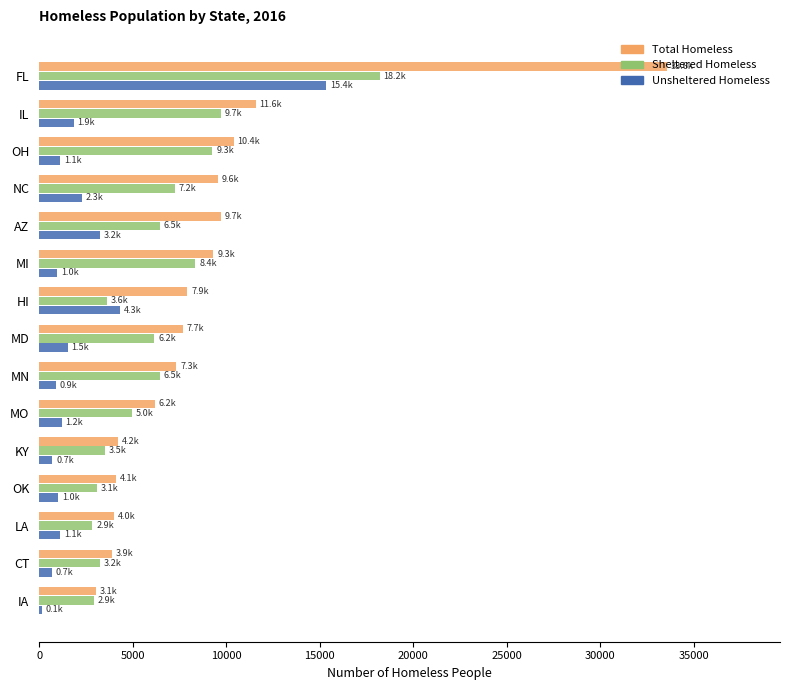

What are all the series names shown in the legend?

Total Homeless, Sheltered Homeless, Unsheltered Homeless